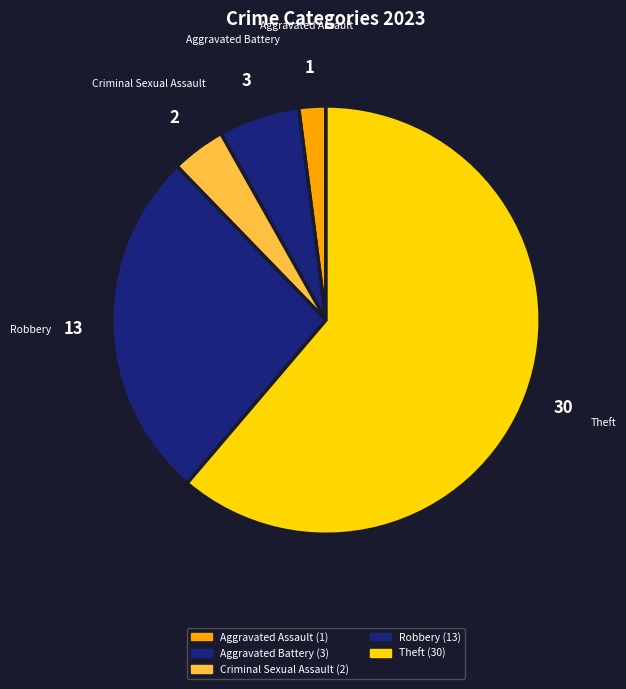

Is it true that Robbery is 27% of the pie?

True